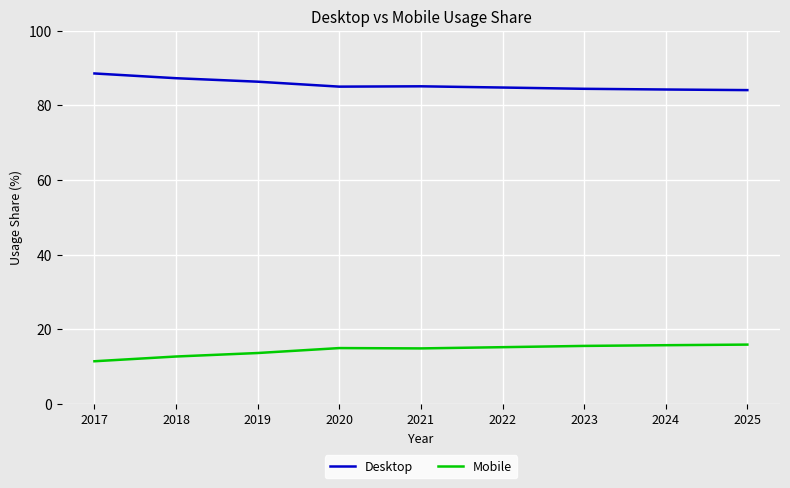

What is the spread (max minus min) of values at 2022?

69.6